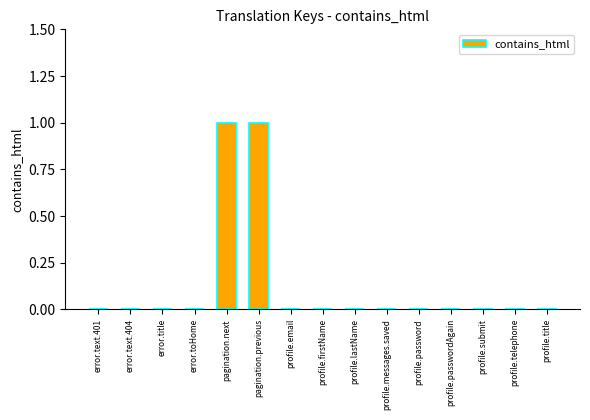

Reading left to right, transcribe all the data shown in this chart.

0	0	0	0	1	1	0	0	0	0	0	0	0	0	0